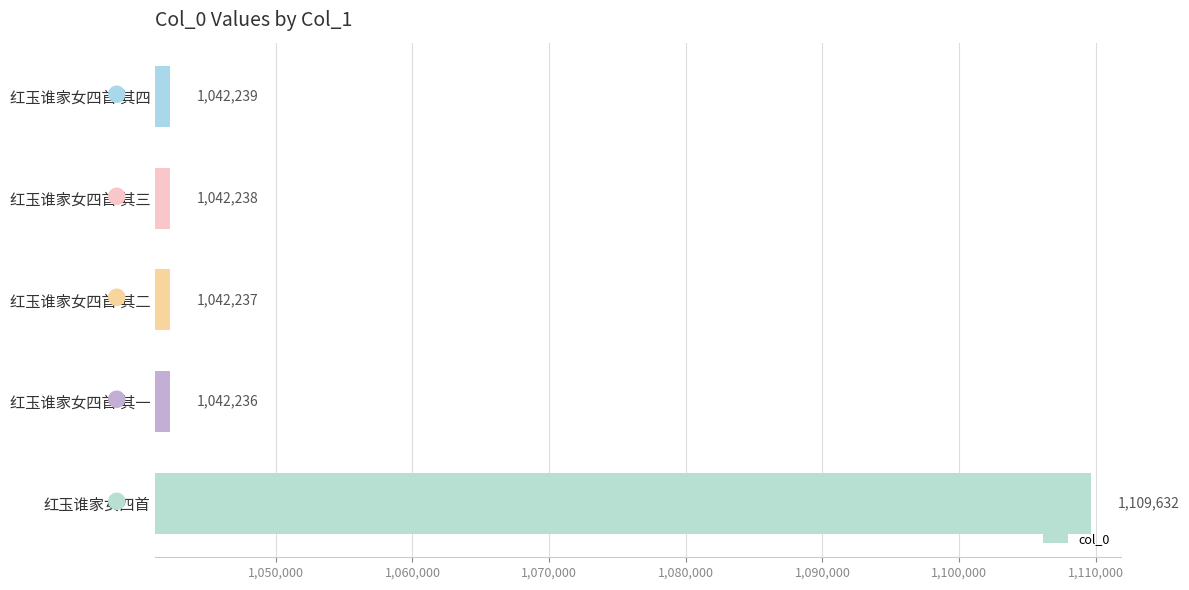

The value at 红玉谁家女四首 is 1109632. True or false?

True